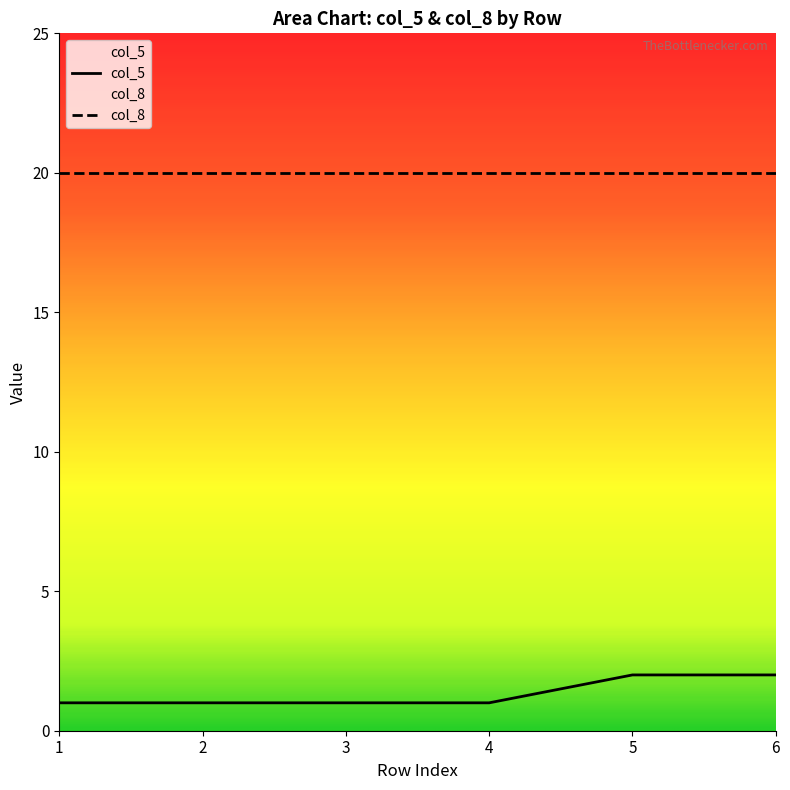

Is this an area chart (filled region under the line)?

No